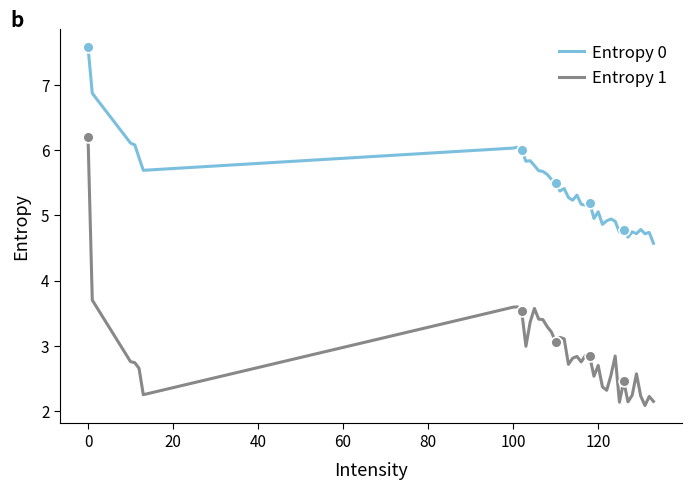

Which series has the largest total across all categories?

Entropy 0